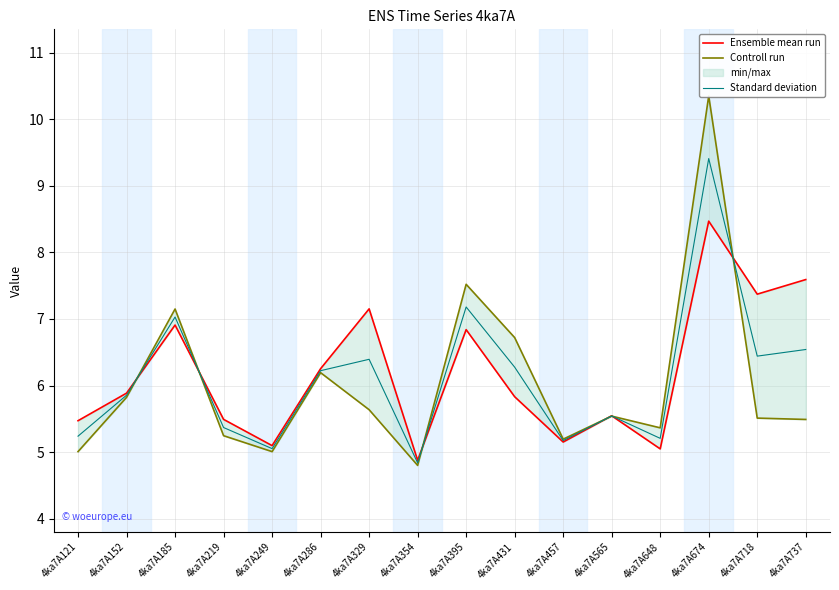

In Controll run, how many points are lower than both neighbors (excluding endpoints)?

4